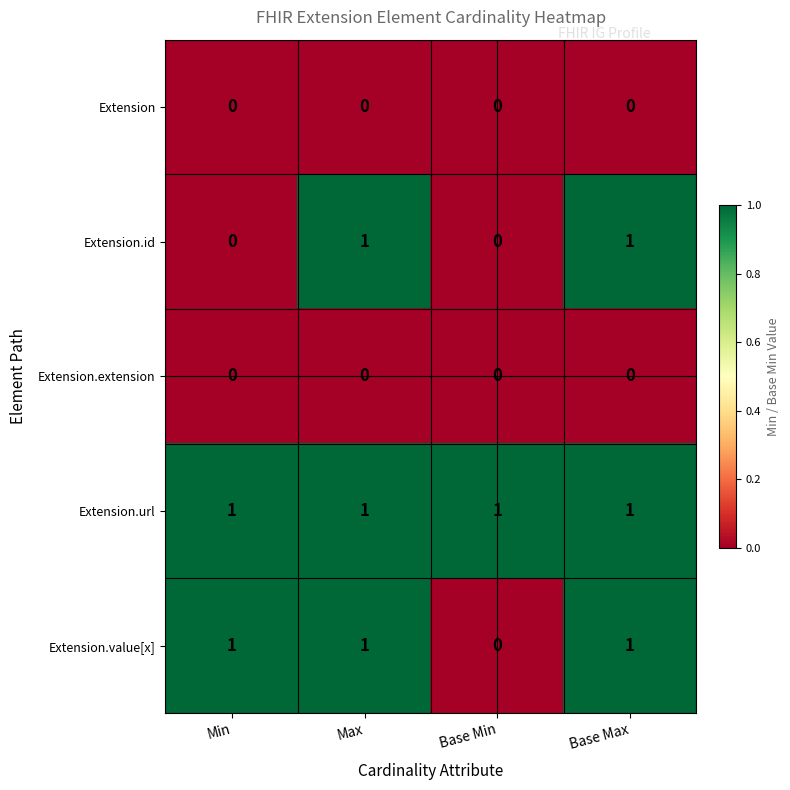

Is the value of Extension at Min greater than the value of Extension.url at Base Min?

No